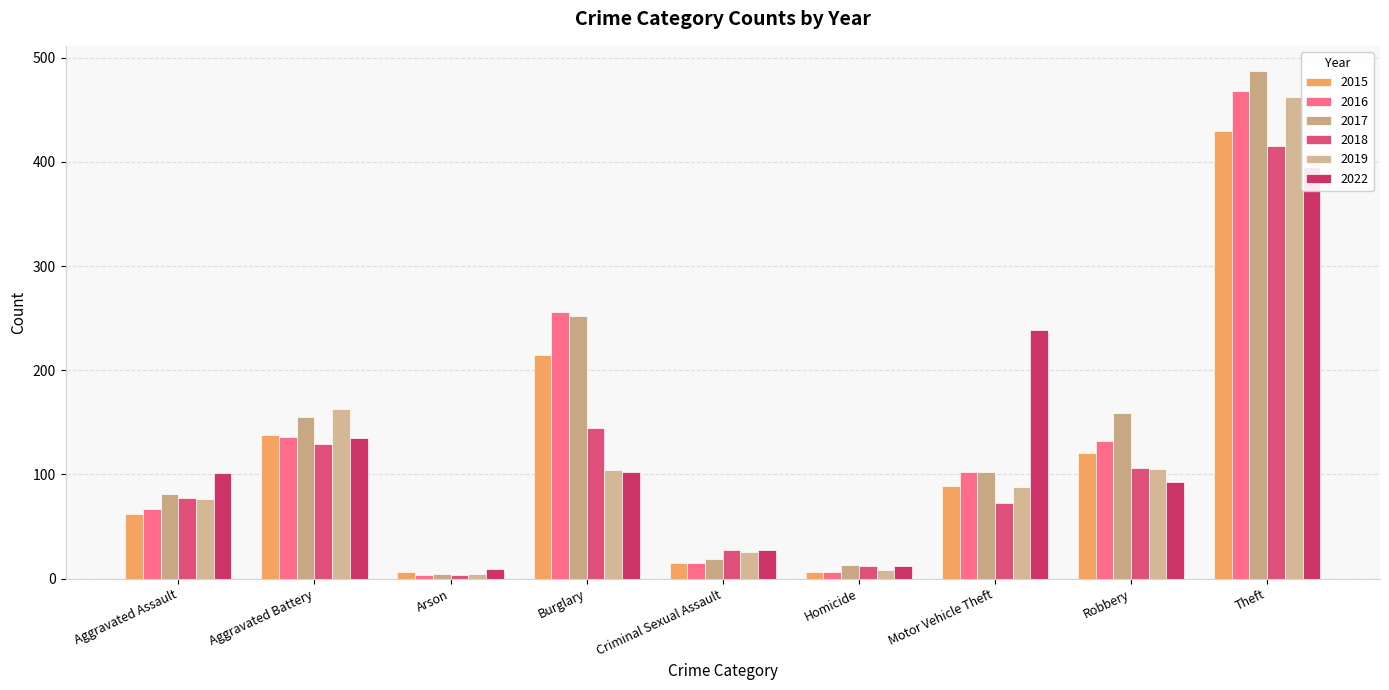

Is it true that 2018 equals 17 at Motor Vehicle Theft?

False